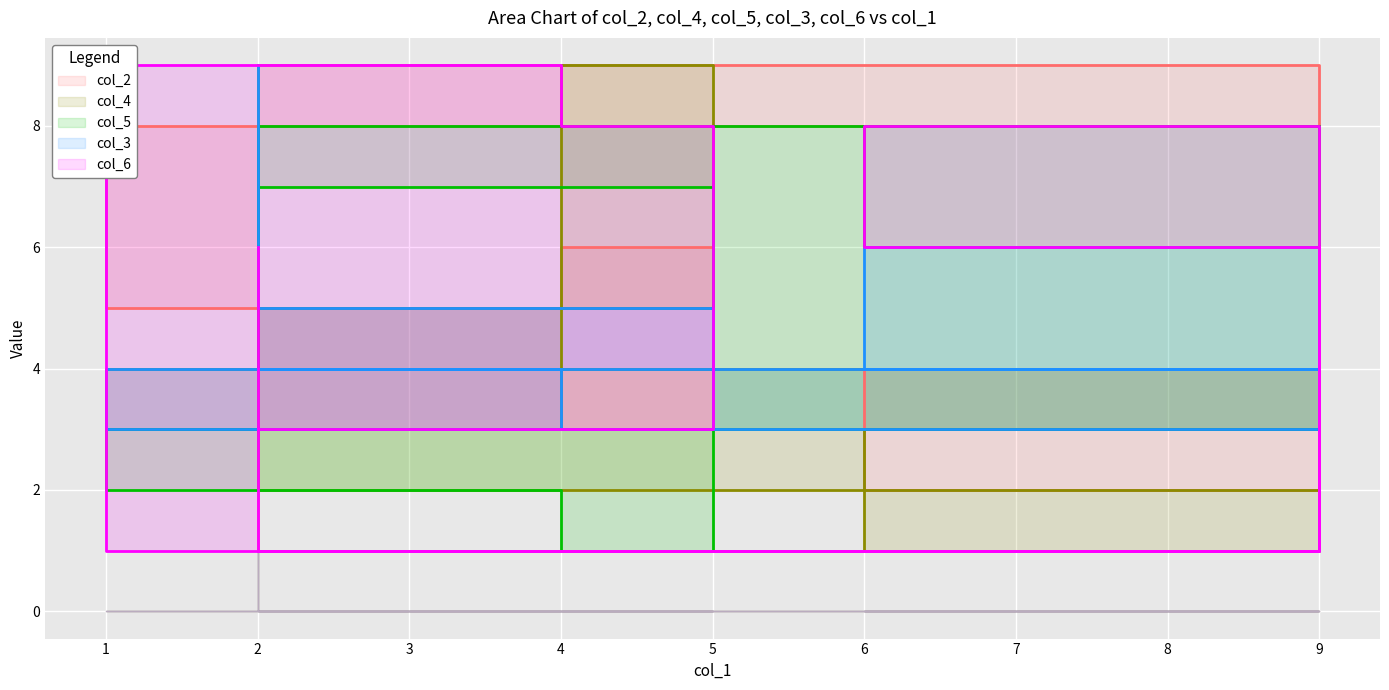

True or false: col_5 has more than 0 points higher than both neighbors.

True